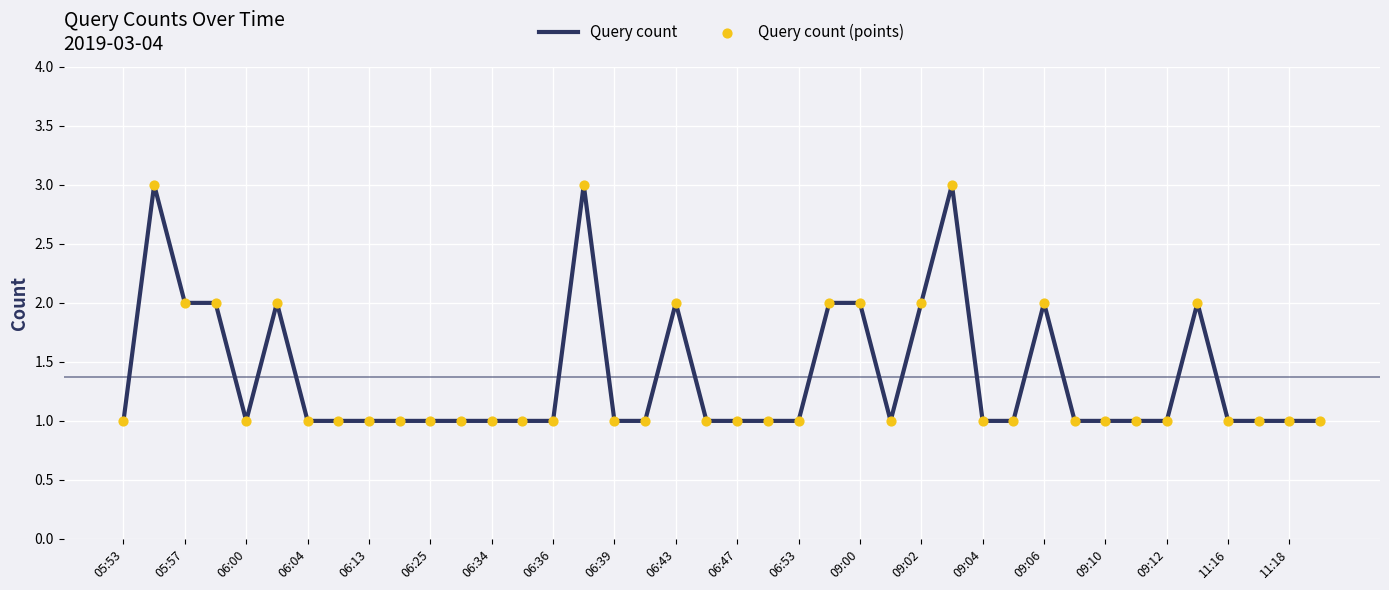

What is the maximum value shown in the chart?

3